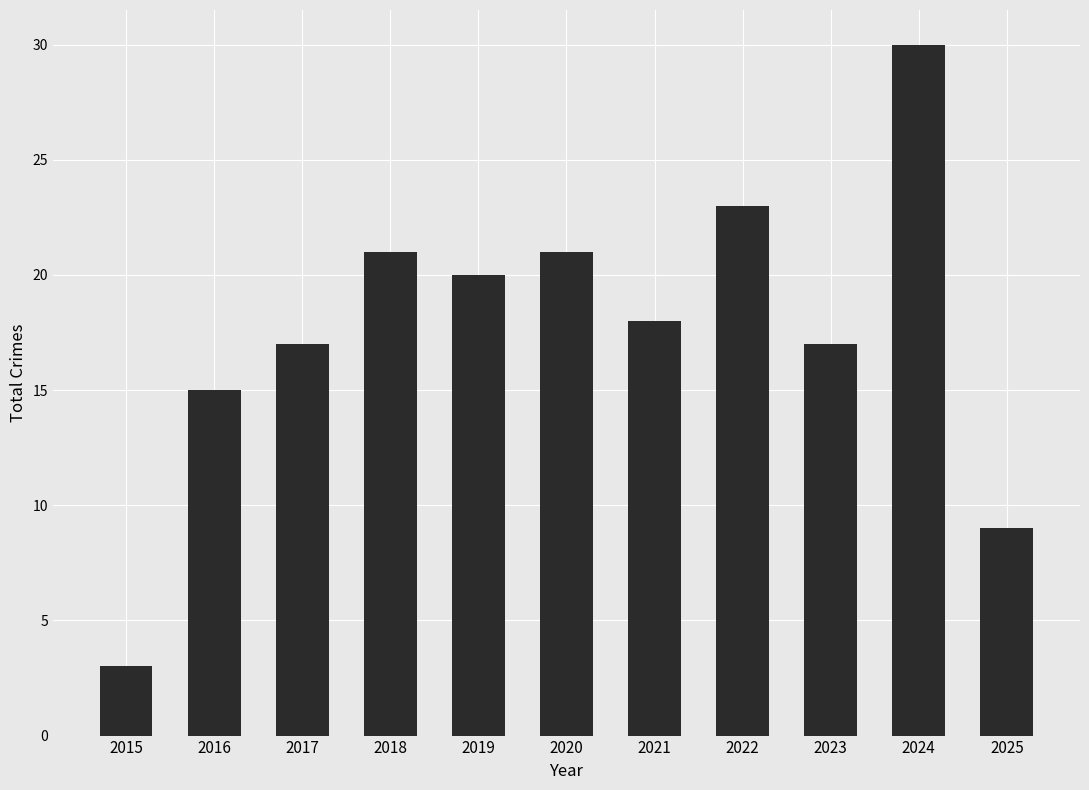

The chart shows a value of 9 at 2025. True or false?

True